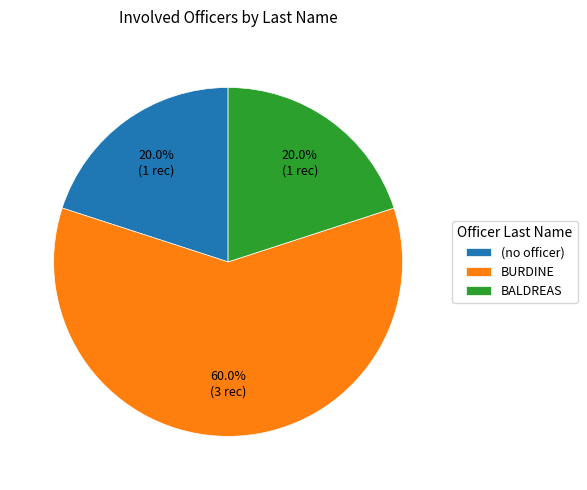

How much of the chart is everything except (no officer)?

80.0%